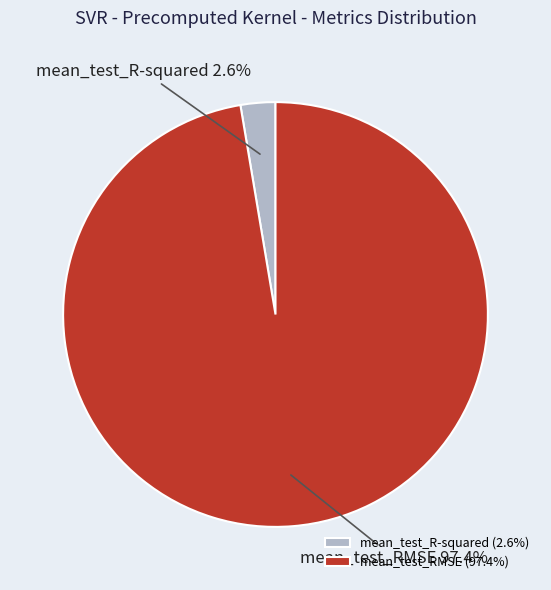

True or false: mean_test_RMSE accounts for 88% of the total.

False